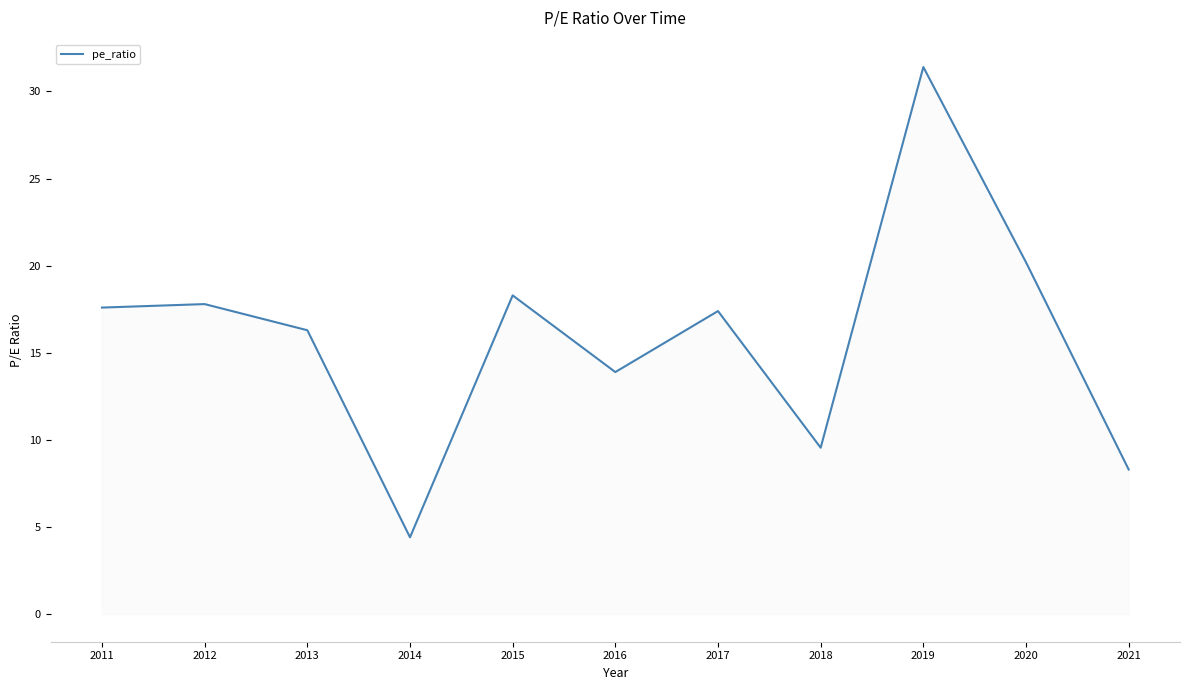

Between 2019 and 2018, which is larger?

2019